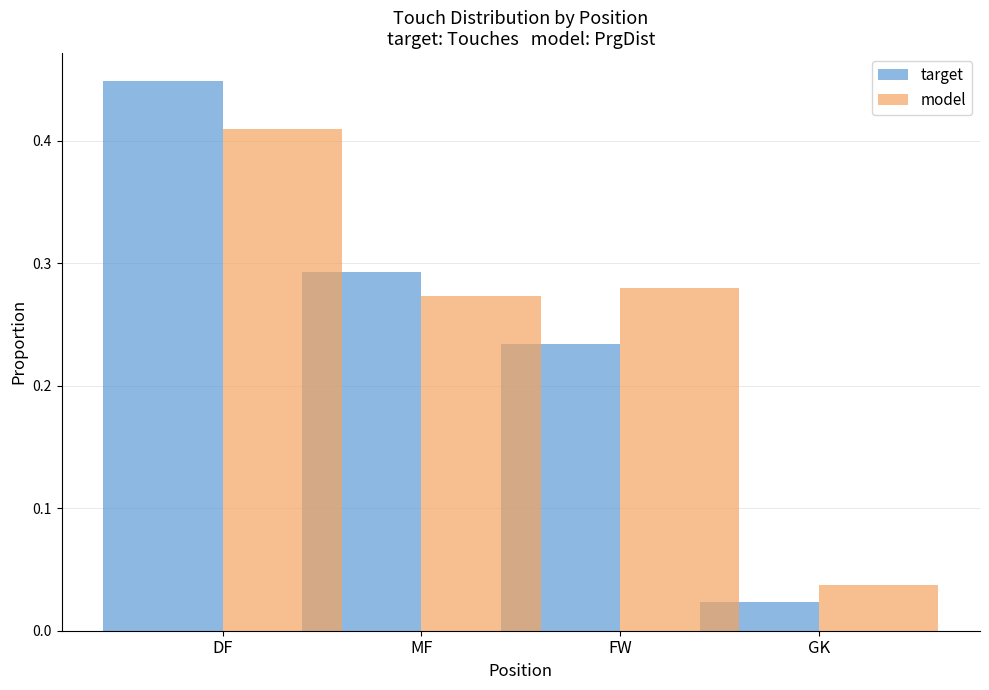

Which label corresponds to the smallest value in the chart?

GK